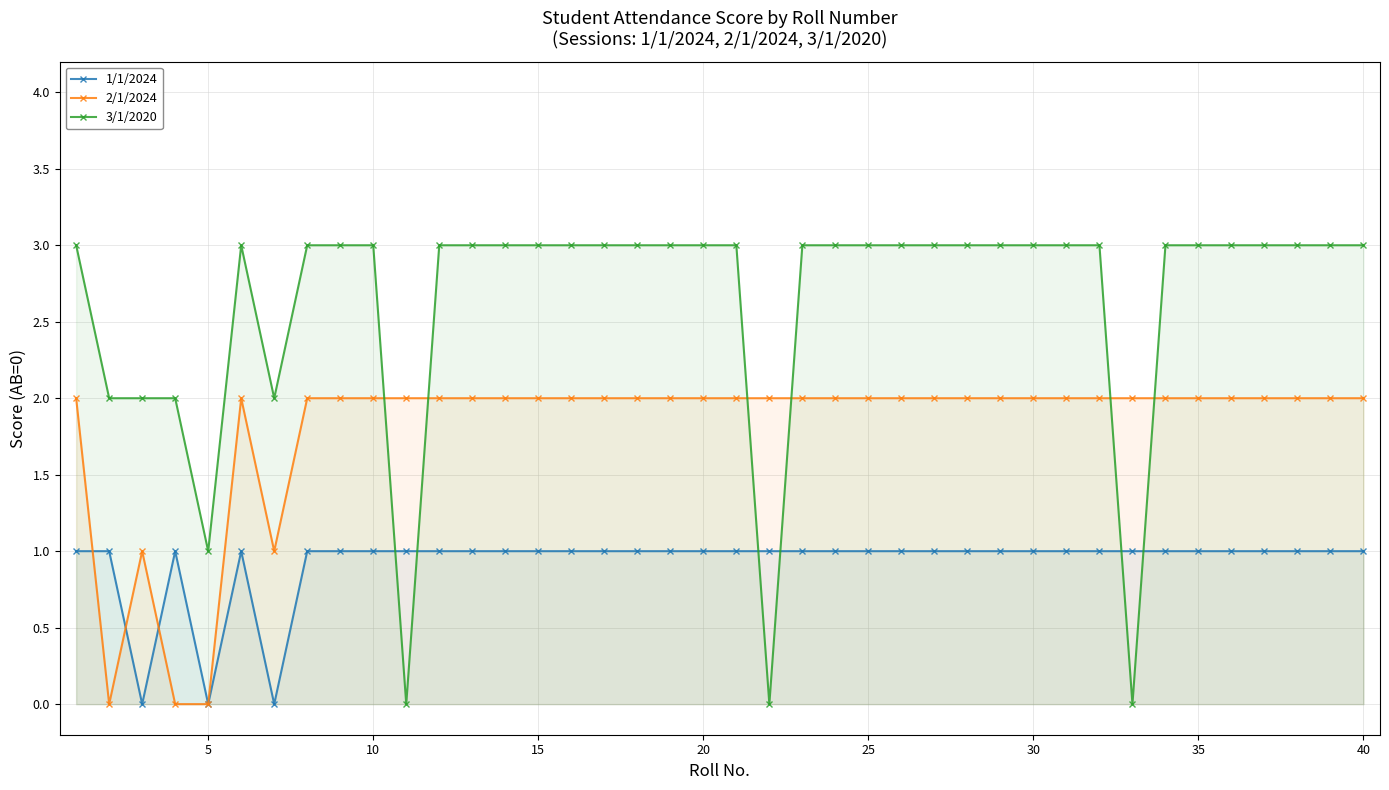

True or false: 2/1/2024 has a value of 2 at 35.

True